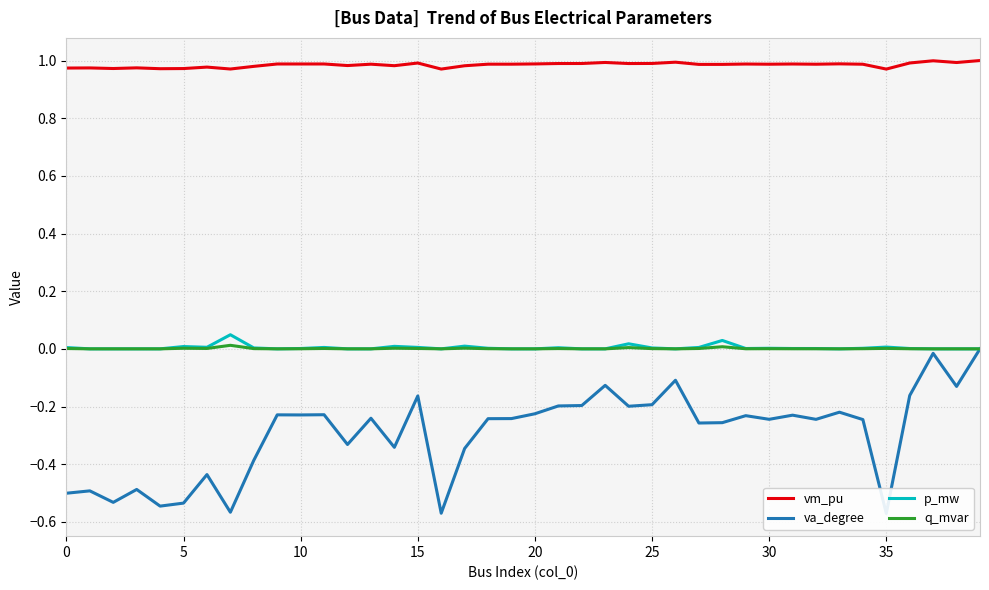

At how many categories does at least one series exceed 0?

40